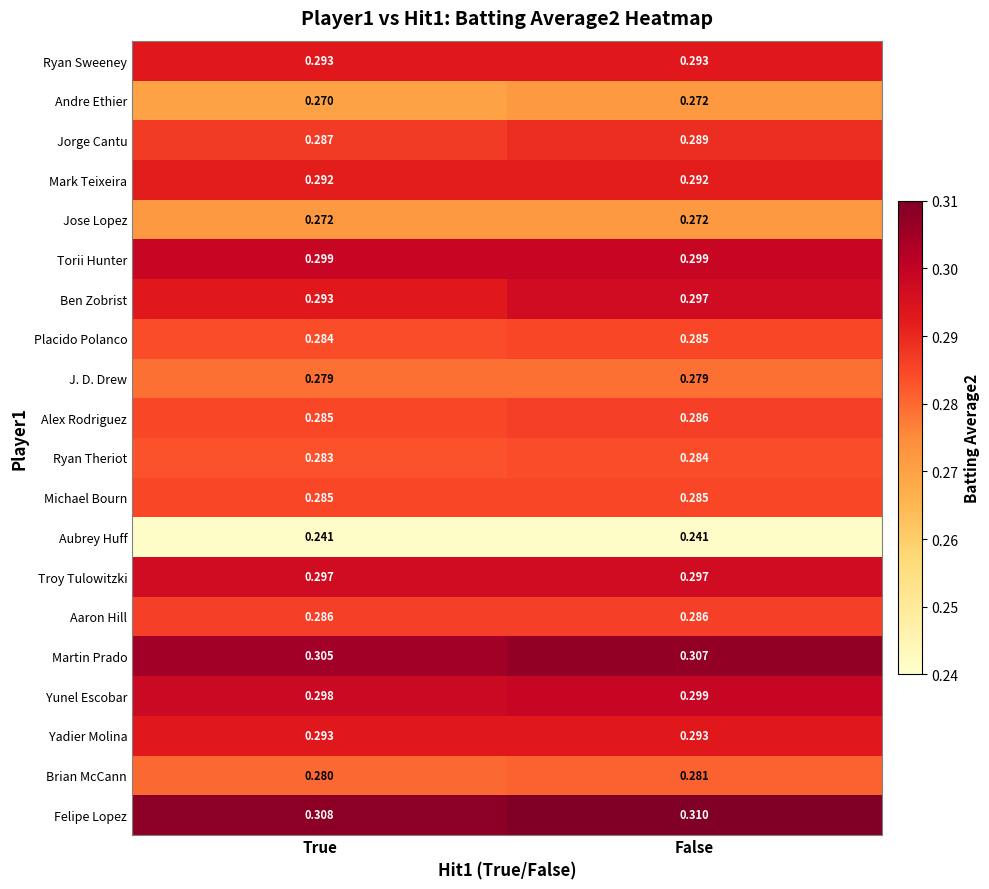

Which series has the largest total across all categories?

Felipe Lopez